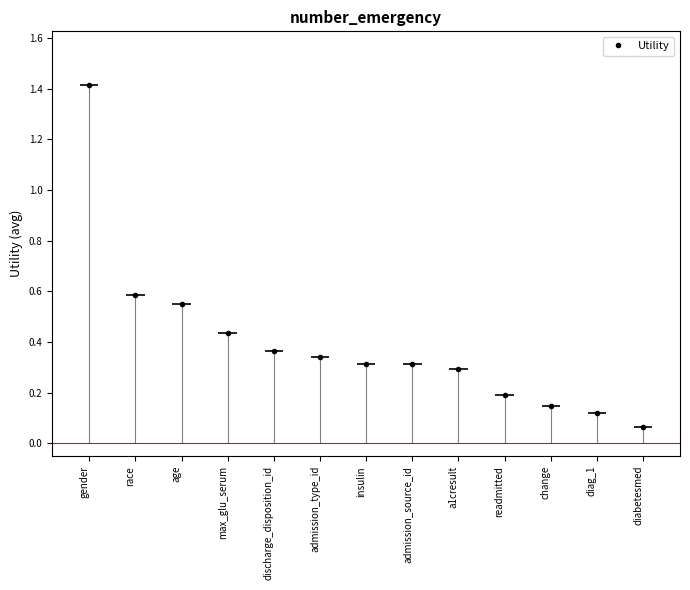

Count the number of data series in this chart.

1